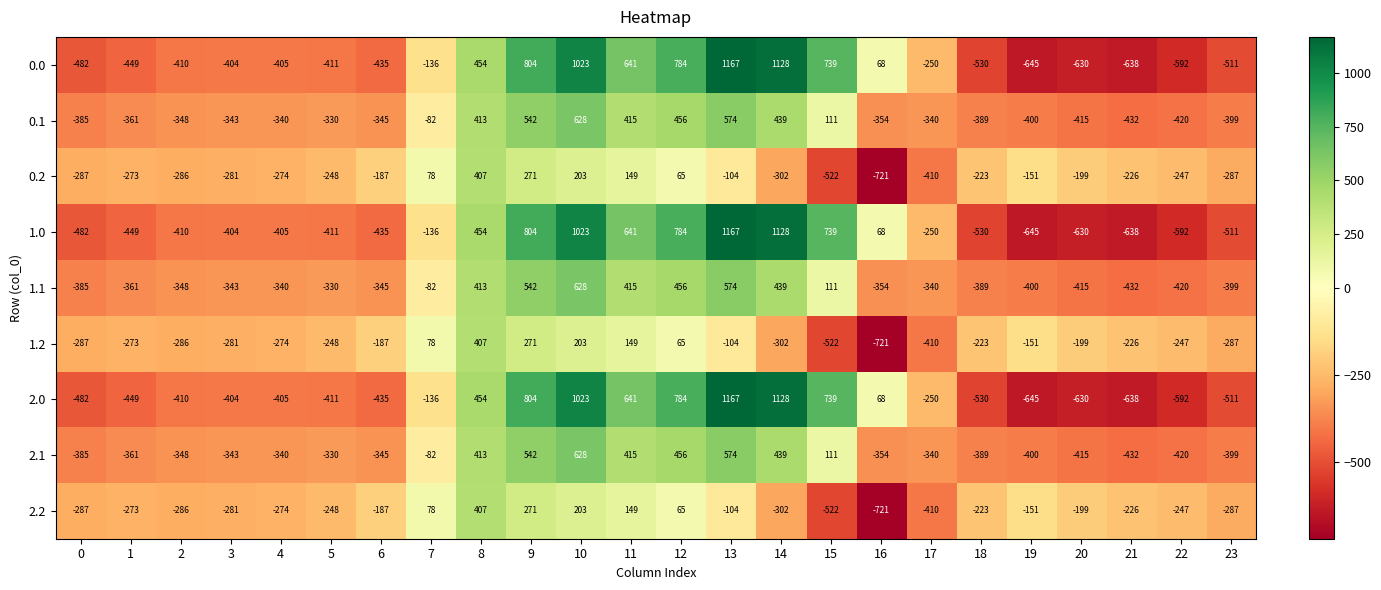

What is the difference between the highest and lowest values at 11?

492